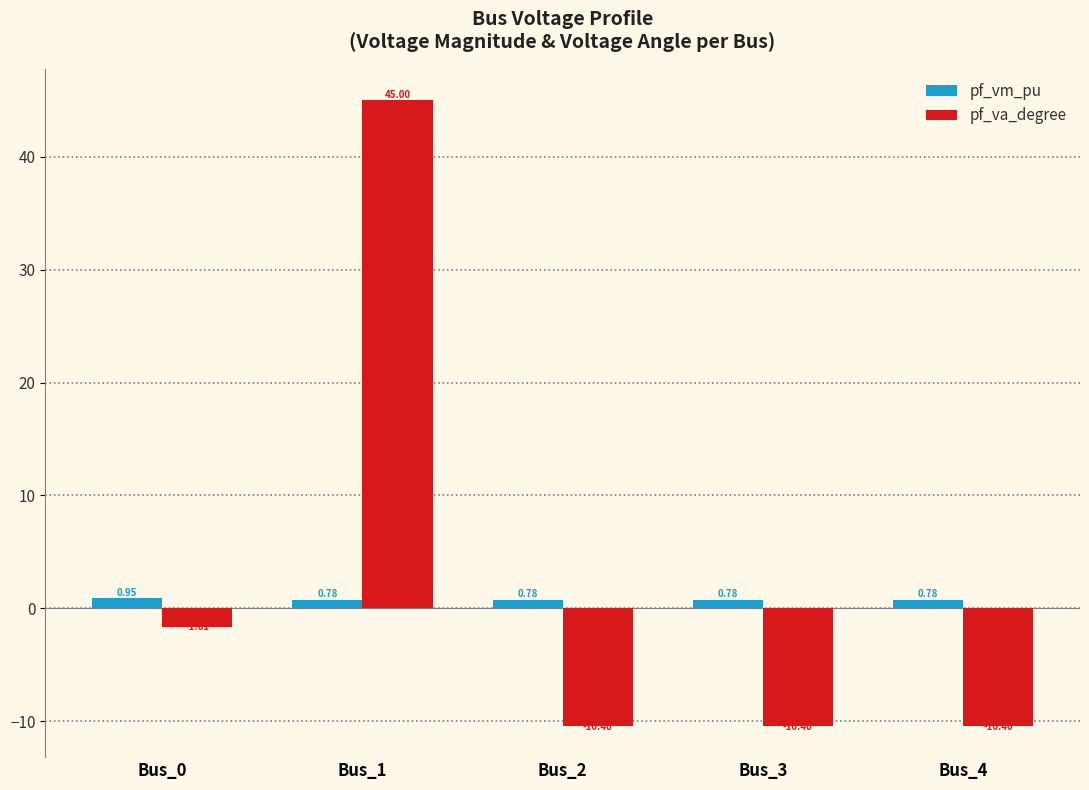

Is the value of pf_vm_pu at Bus_4 greater than the value of pf_va_degree at Bus_3?

Yes